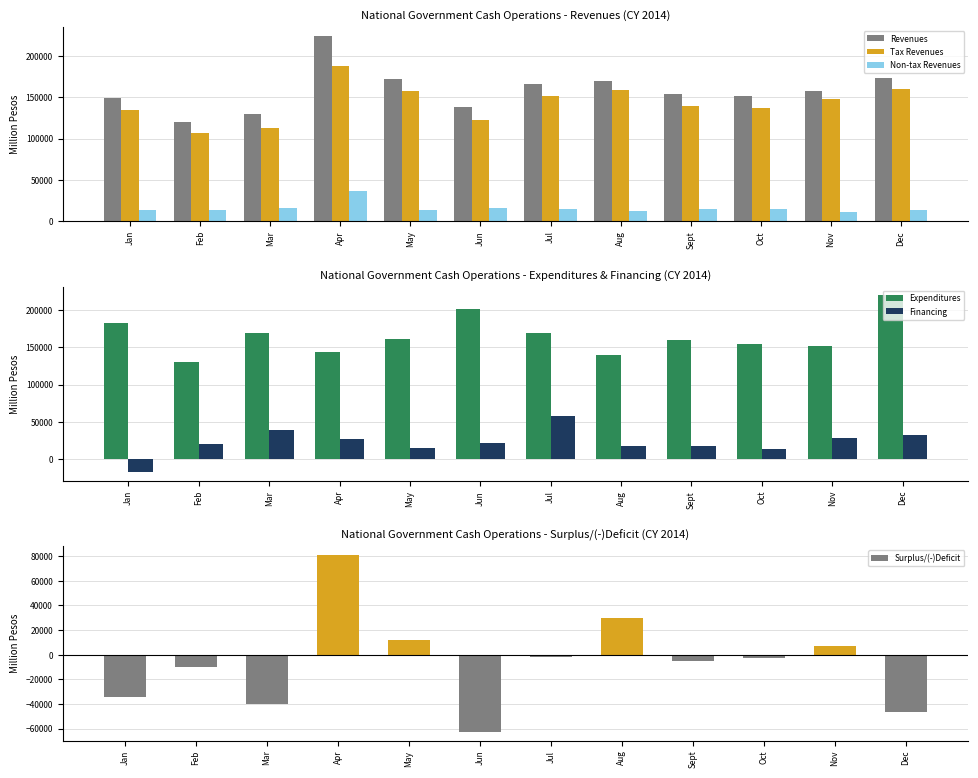

List the labels in order of Revenues value, smallest first.

Feb, Mar, Jun, Jan, Oct, Sept, Nov, Jul, Aug, May, Dec, Apr